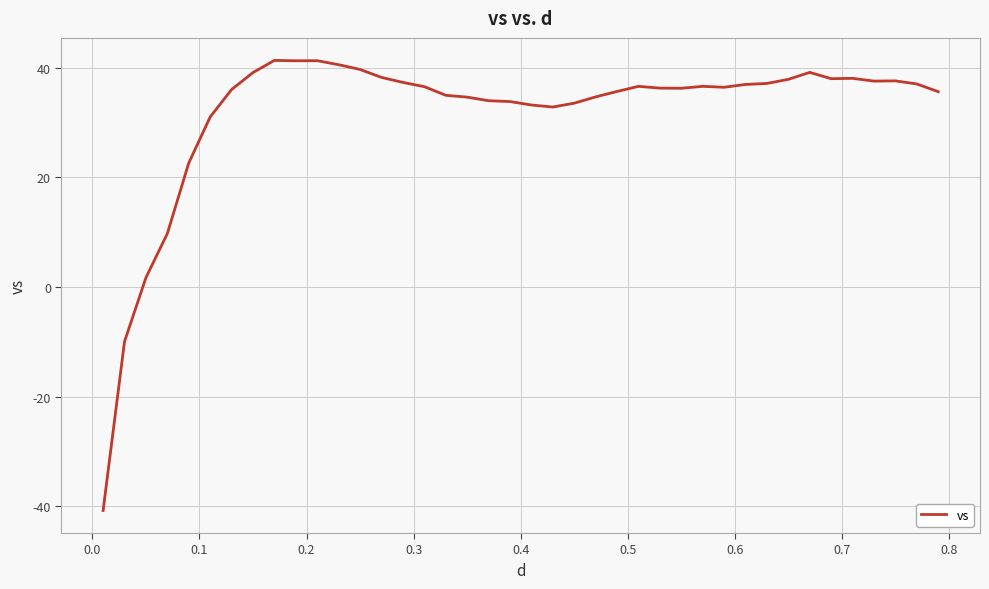

How many lines are shown in the chart?

1